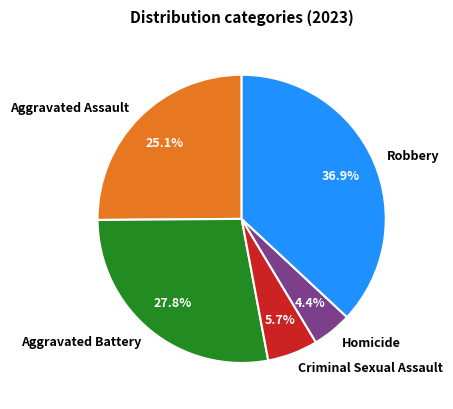

Is Homicide the majority of the pie?

No